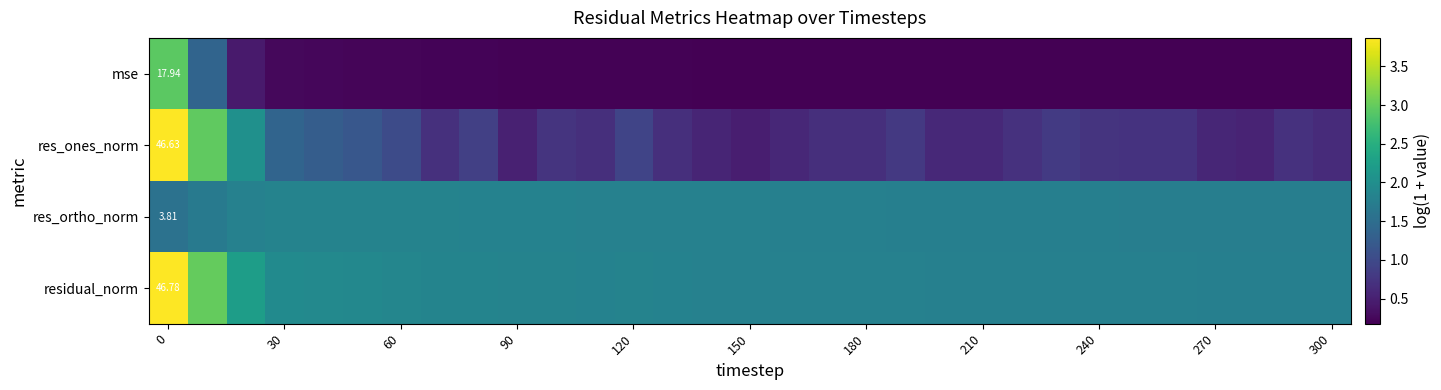

Rank the series by their maximum value, from highest to lowest.

residual_norm, res_ones_norm, mse, res_ortho_norm